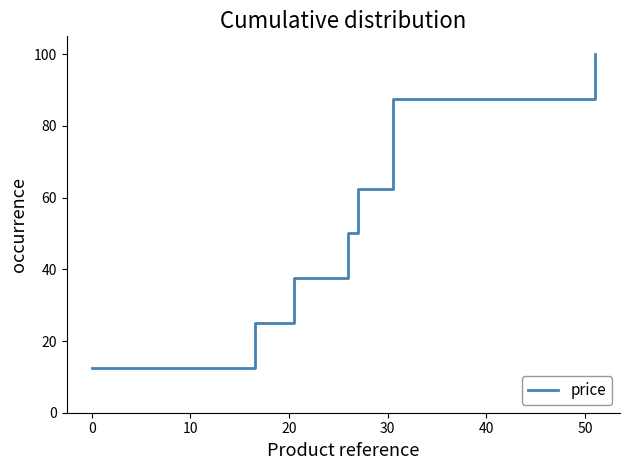

True or false: there are more than 0 points higher than both neighbors.

False